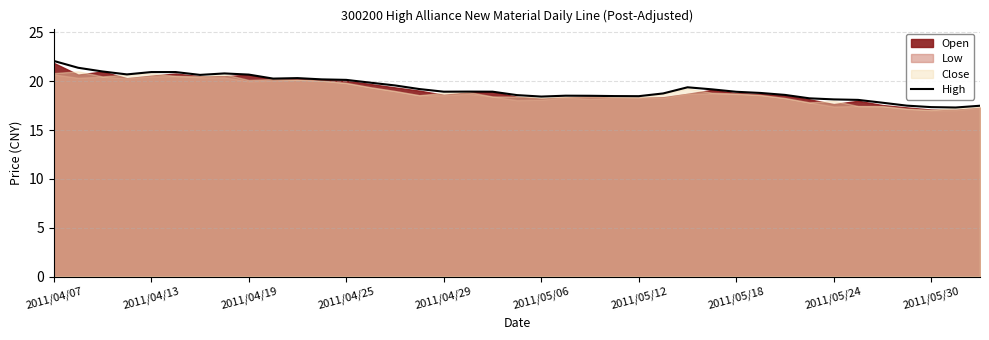

At which label does High reach its peak?

2011/04/07